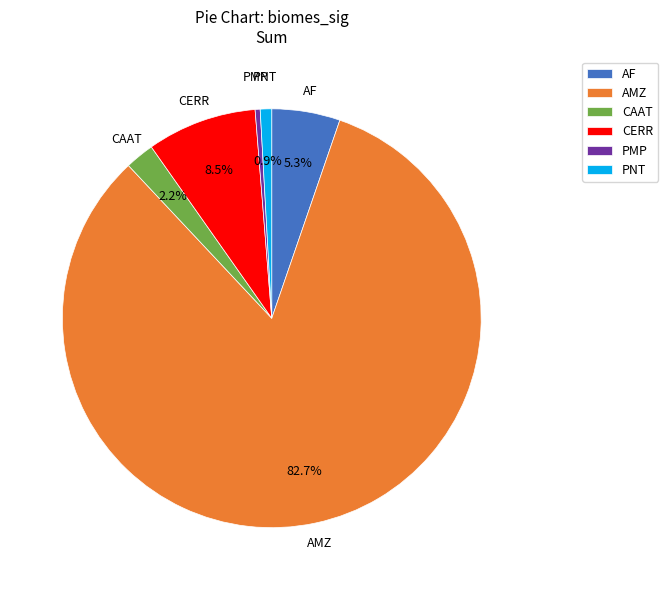

Between PMP and AMZ, which is larger?

AMZ